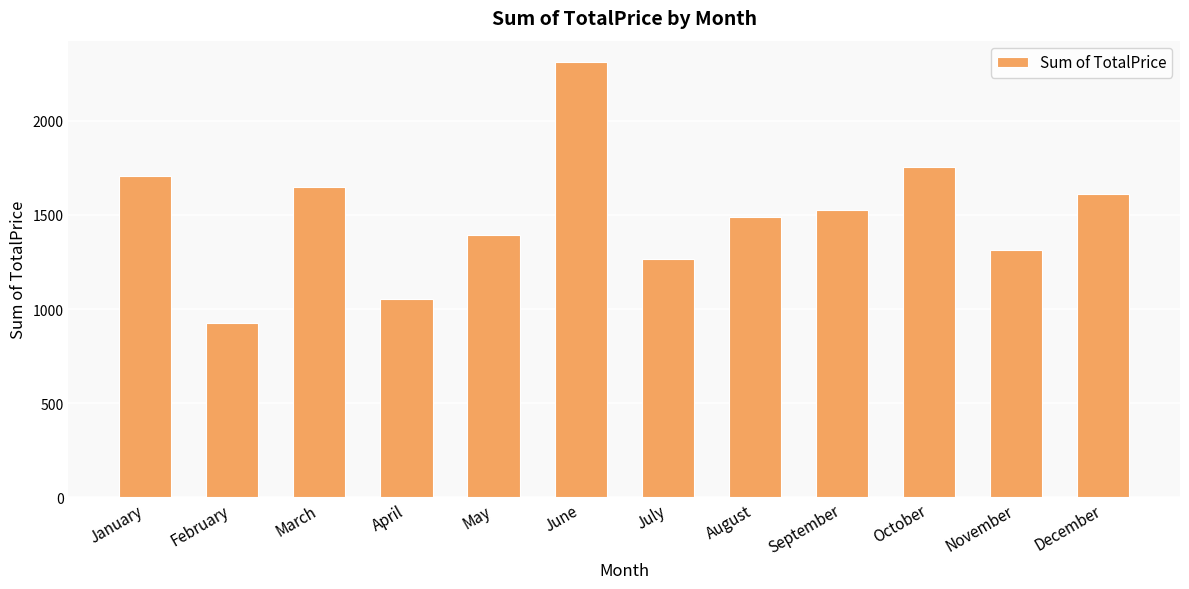

Which label corresponds to the largest value in the chart?

June